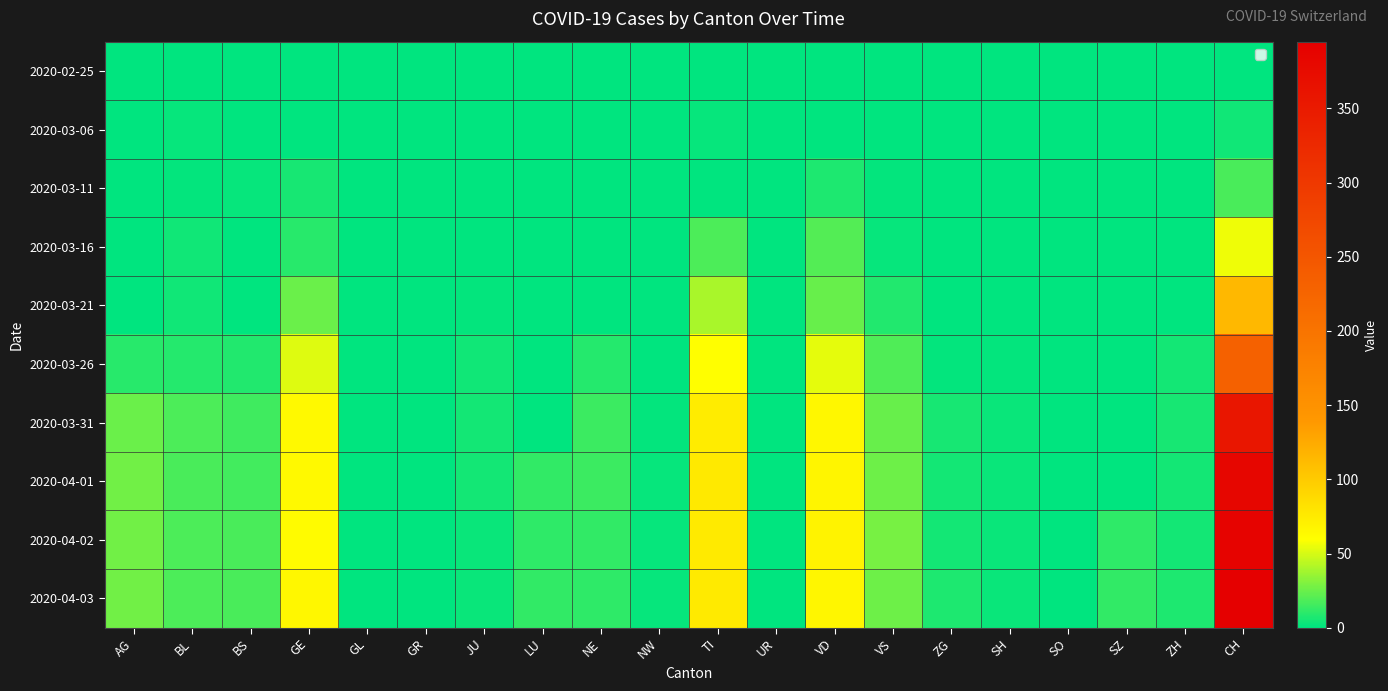

Reading left to right, what are all the values shown in this chart?

2020-02-25: AG=0	BL=0	BS=0	GE=0	GL=0	GR=0	JU=0	LU=0	NE=0	NW=0	TI=0	UR=0	VD=0	VS=0	ZG=0	SH=0	SO=0	SZ=0	ZH=0	CH=0
2020-03-06: AG=0	BL=2	BS=0	GE=0	GL=0	GR=0	JU=0	LU=0	NE=0	NW=0	TI=2	UR=0	VD=0	VS=0	ZG=0	SH=0	SO=0	SZ=0	ZH=0	CH=4
2020-03-11: AG=0	BL=1	BS=2	GE=6	GL=0	GR=0	JU=0	LU=0	NE=0	NW=0	TI=0	UR=0	VD=7	VS=1	ZG=0	SH=0	SO=0	SZ=0	ZH=0	CH=17
2020-03-16: AG=0	BL=4	BS=0	GE=10	GL=0	GR=0	JU=0	LU=0	NE=0	NW=0	TI=18	UR=0	VD=20	VS=2	ZG=0	SH=0	SO=0	SZ=0	ZH=0	CH=56
2020-03-21: AG=0	BL=4	BS=0	GE=25	GL=0	GR=0	JU=1	LU=0	NE=0	NW=0	TI=40	UR=0	VD=24	VS=8	ZG=0	SH=0	SO=0	SZ=0	ZH=0	CH=114
2020-03-26: AG=10	BL=9	BS=8	GE=52	GL=0	GR=0	JU=4	LU=0	NE=9	NW=0	TI=60	UR=0	VD=54	VS=19	ZG=1	SH=1	SO=0	SZ=0	ZH=5	CH=232
2020-03-31: AG=25	BL=18	BS=15	GE=64	GL=0	GR=0	JU=5	LU=0	NE=14	NW=1	TI=74	UR=0	VD=65	VS=24	ZG=6	SH=3	SO=0	SZ=0	ZH=6	CH=357
2020-04-01: AG=27	BL=17	BS=16	GE=64	GL=0	GR=0	JU=5	LU=12	NE=14	NW=2	TI=76	UR=0	VD=67	VS=26	ZG=5	SH=3	SO=0	SZ=0	ZH=5	CH=383
2020-04-02: AG=27	BL=18	BS=17	GE=62	GL=0	GR=0	JU=3	LU=11	NE=12	NW=2	TI=75	UR=0	VD=68	VS=28	ZG=5	SH=3	SO=0	SZ=11	ZH=5	CH=389
2020-04-03: AG=27	BL=18	BS=17	GE=65	GL=0	GR=0	JU=3	LU=12	NE=11	NW=2	TI=75	UR=0	VD=66	VS=26	ZG=7	SH=3	SO=0	SZ=12	ZH=7	CH=395